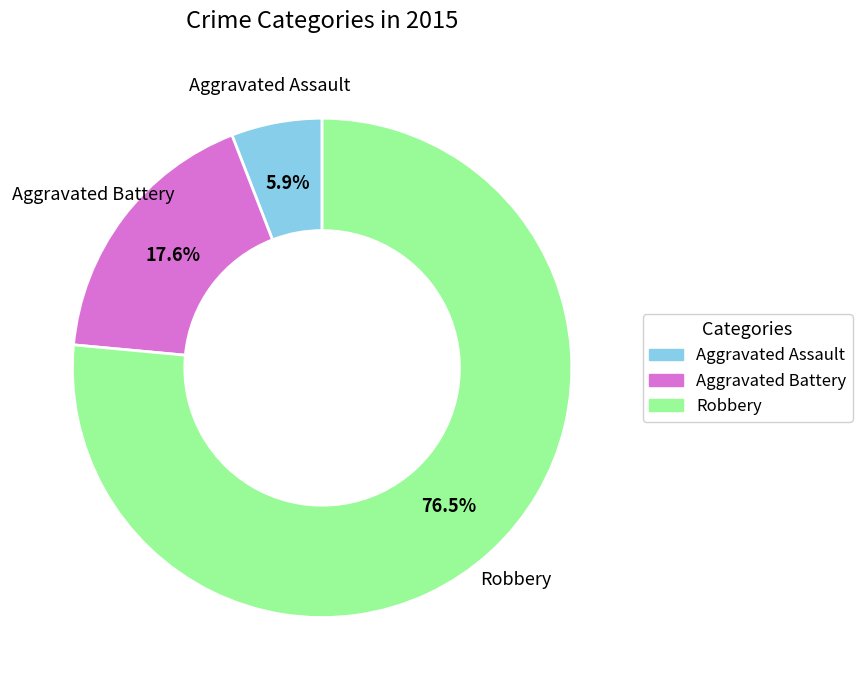

True or false: Robbery accounts for 67% of the total.

False